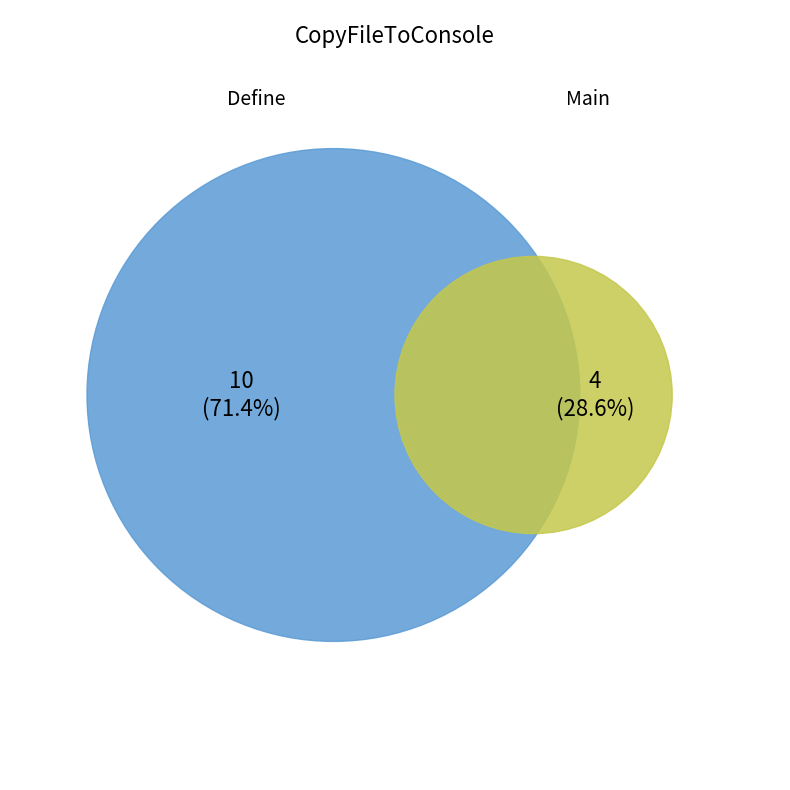

Rank the categories by value from highest to lowest.

Define, Main